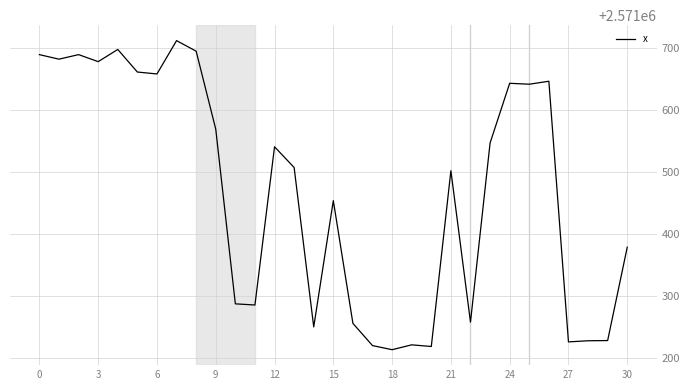

What is the difference between the maximum and minimum values?

498.4